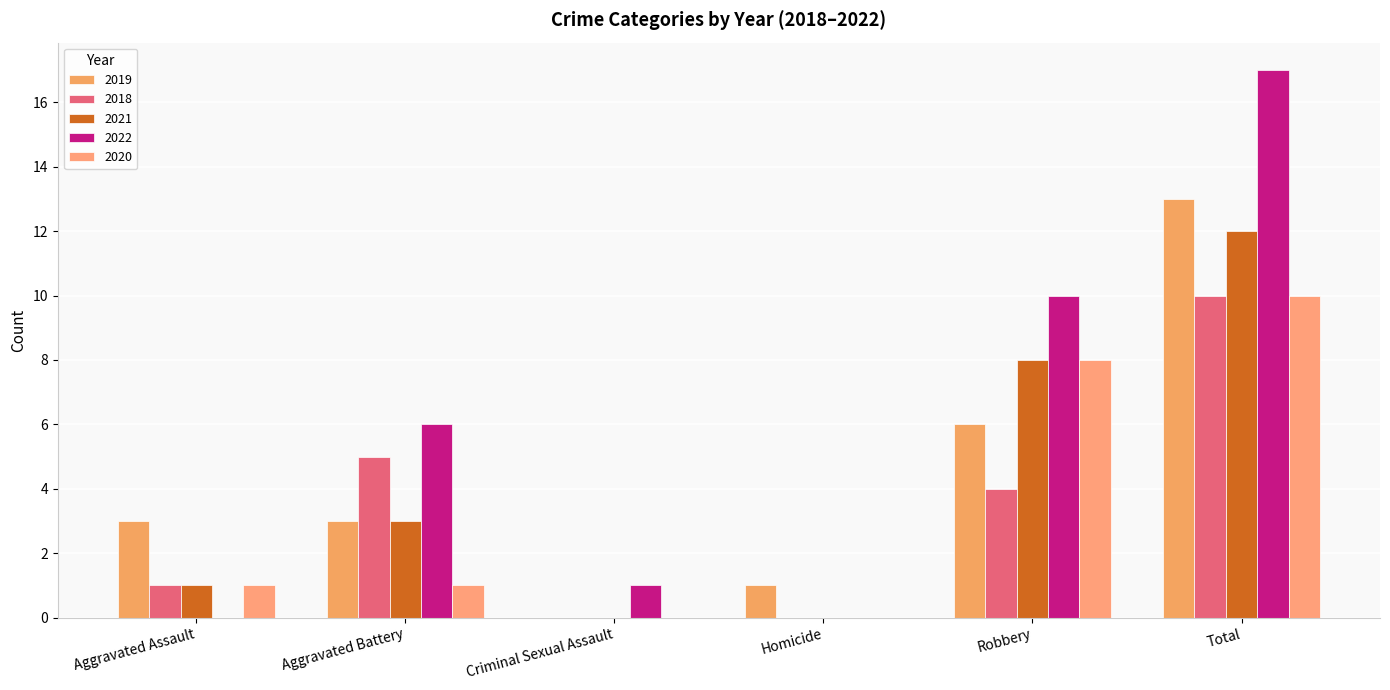

True or false: 2022 has a value of 17 at Total.

True